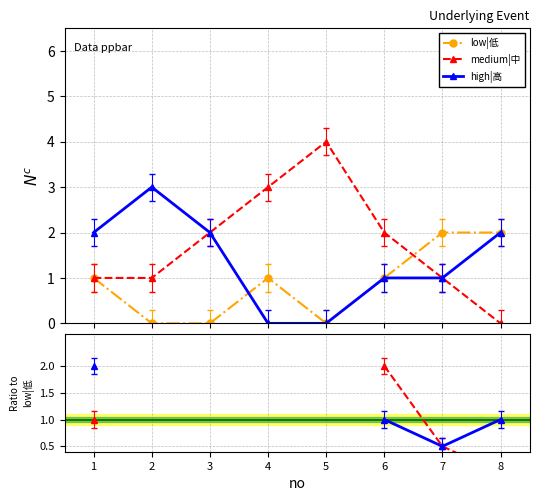

Which series has the widest spread of values?

medium|中